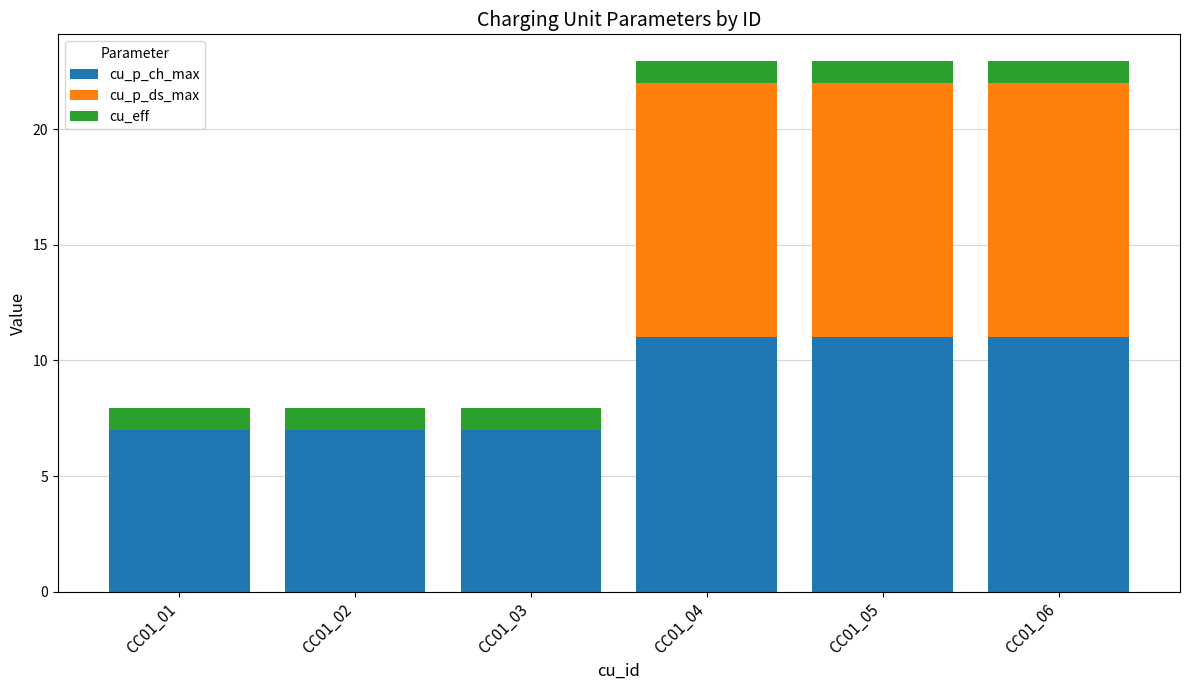

Reading right to left, what are the values for cu_p_ch_max?

CC01_06=11.0	CC01_05=11.0	CC01_04=11.0	CC01_03=7.0	CC01_02=7.0	CC01_01=7.0